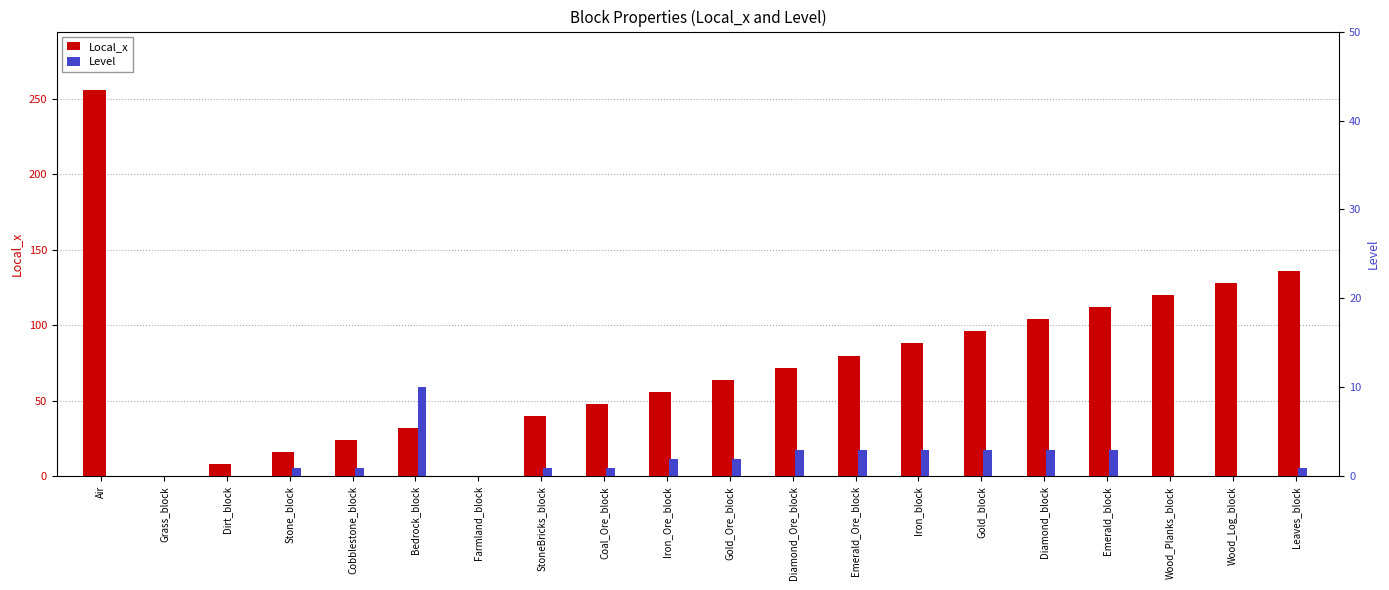

What is the value of the Local_x bar at the 6th from the left?

32